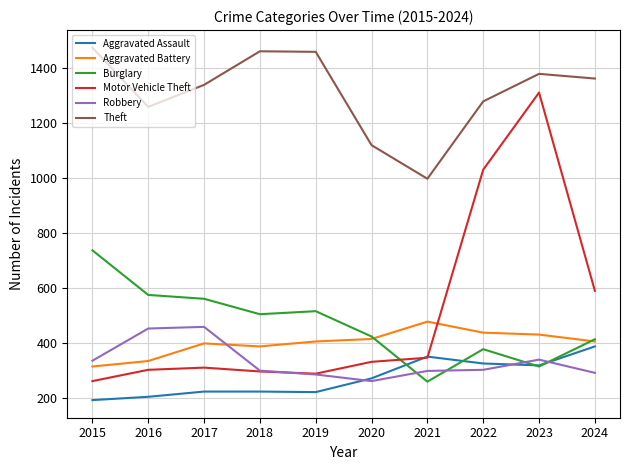

Is this an area chart (filled region under the line)?

No